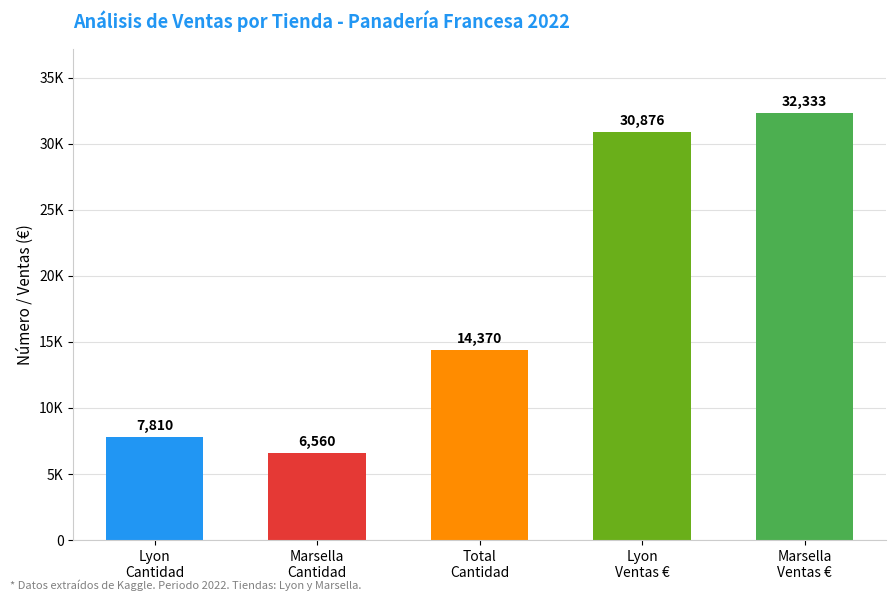

Does the chart contain any negative values?

No